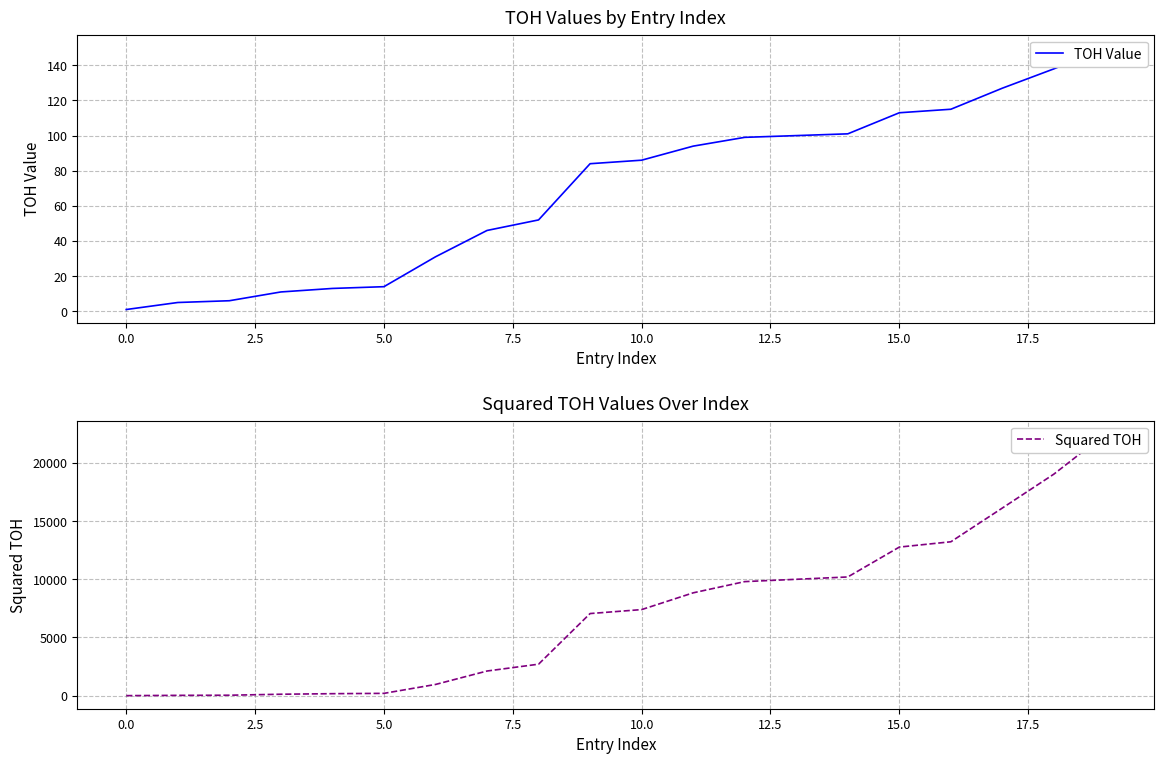

The TOH Value series shows 86 at 10. True or false?

True